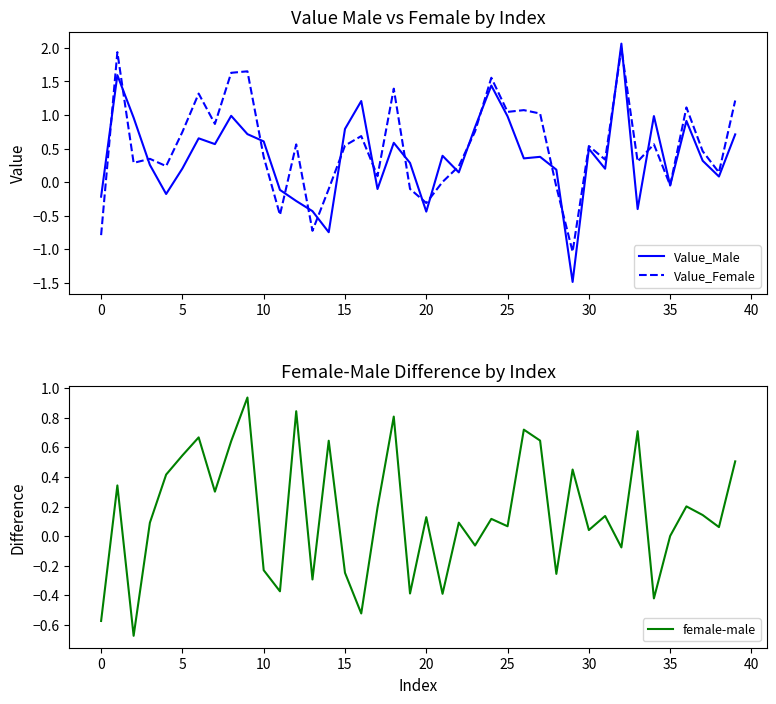

What is the maximum value for Value_Female?

2.0